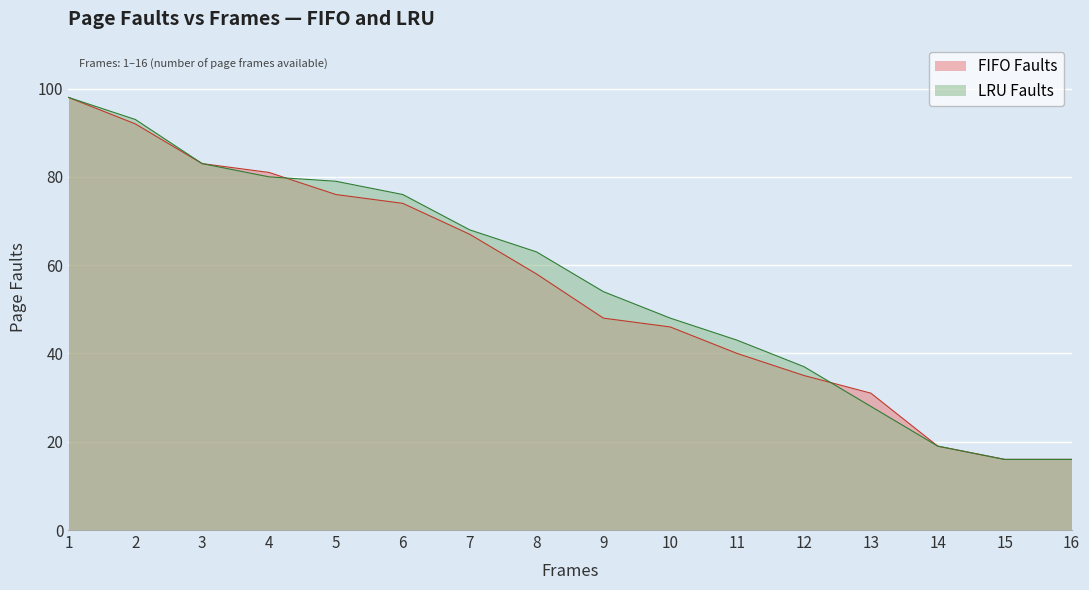

True or false: FIFO Faults and LRU Faults intersect in this chart.

True